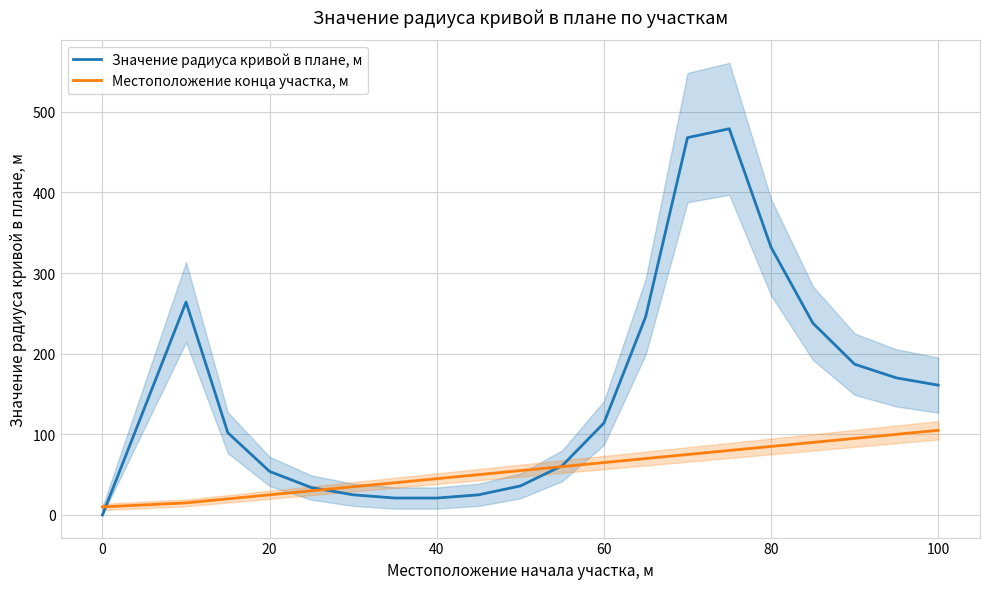

Is it true that Значение радиуса кривой в плане, м equals 21 at 40?

True